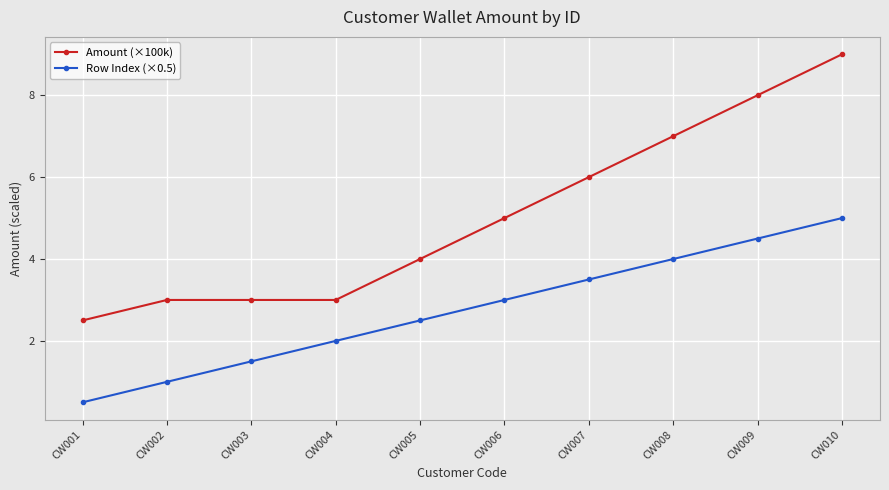

At which category does the chart reach its peak across all series?

CW010